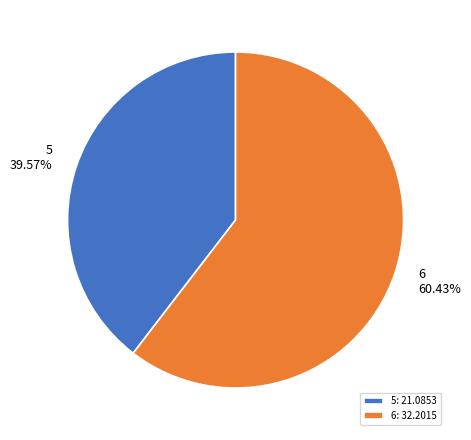

What is the total percentage of 5 and 6?

100.0%